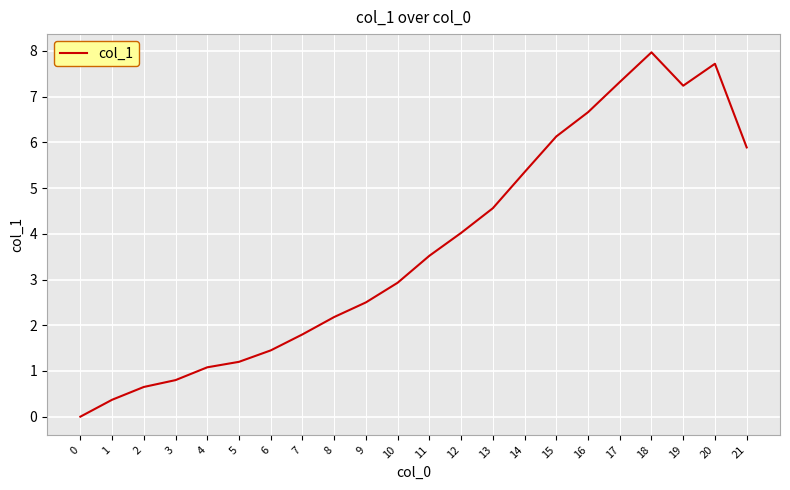

Where is the data nearest to the value 3?

10